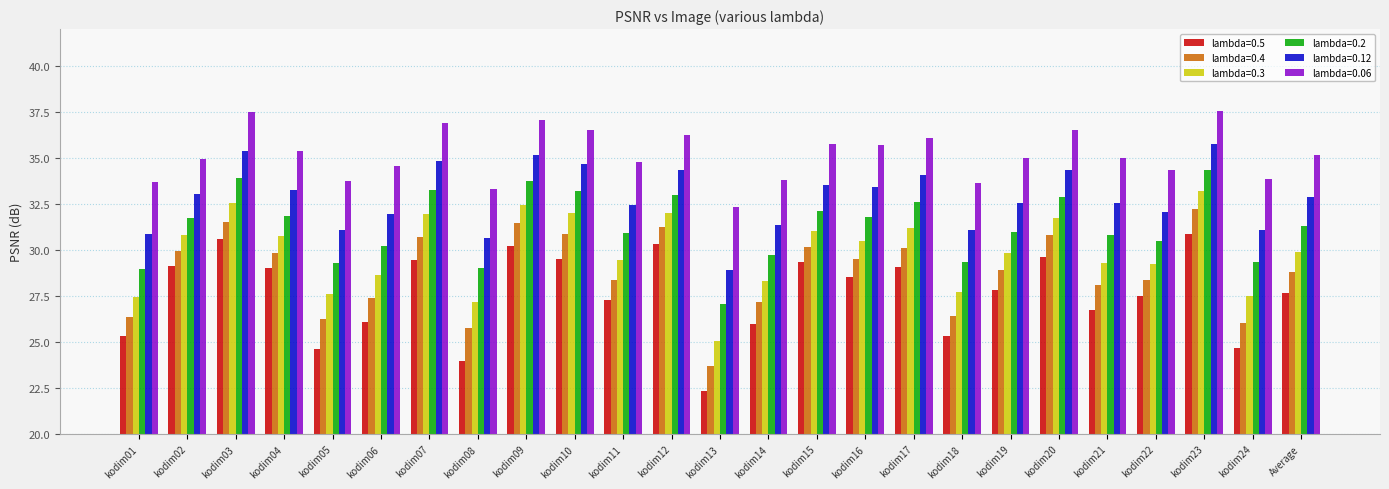

What is the approximate value of lambda=0.2 at kodim20?

32.9